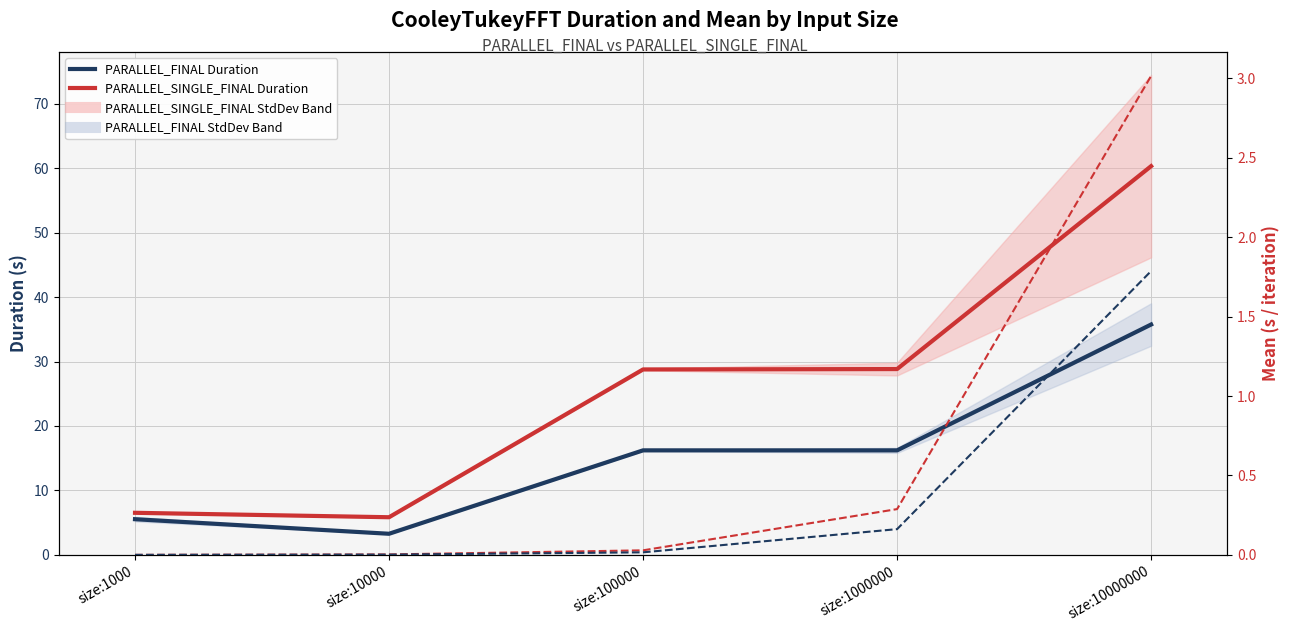

Which label corresponds to the largest value in the chart?

size:10000000